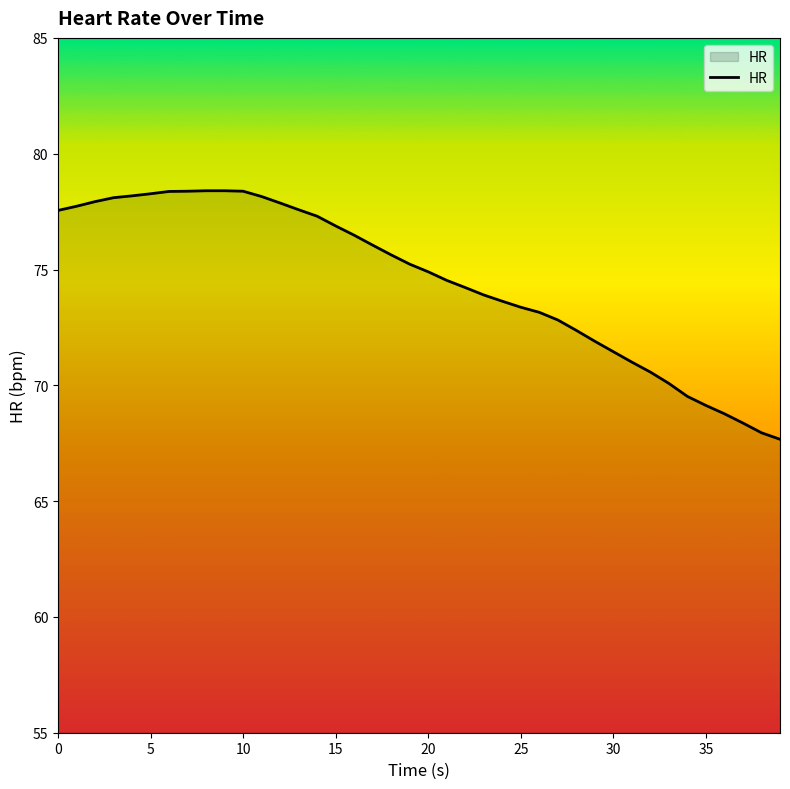

What is the greatest value displayed?

78.4